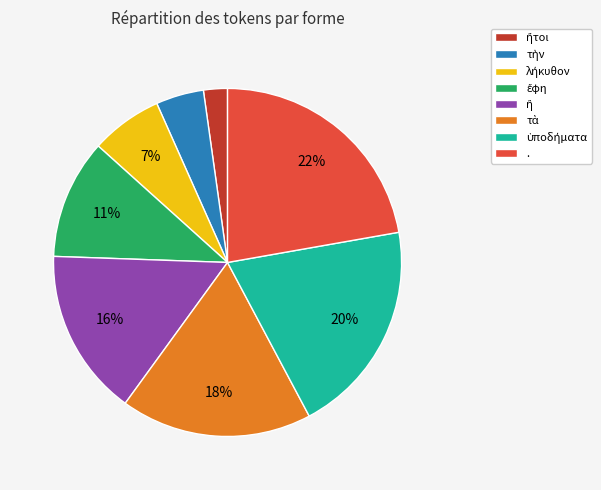

To the nearest percent, what percentage of the pie is .?

22%